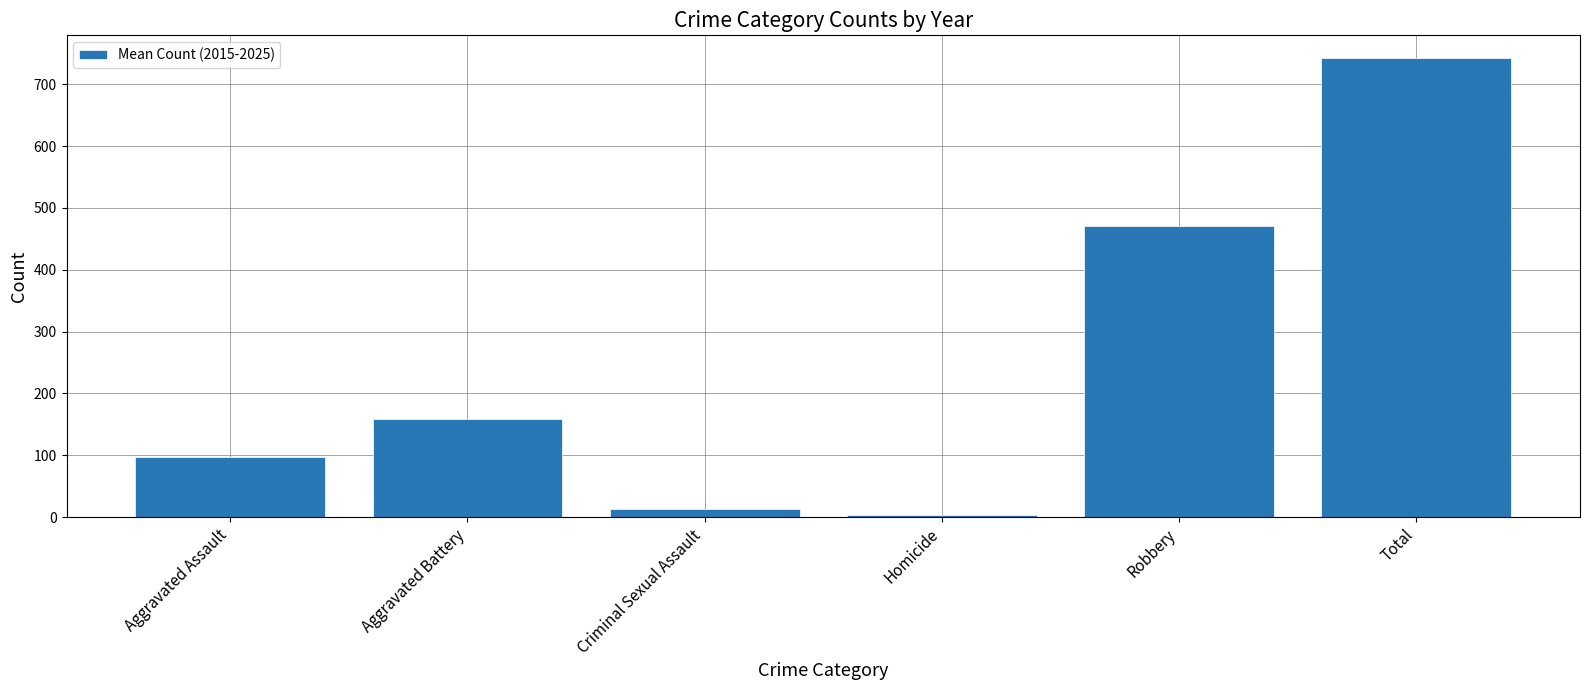

List the labels in order of value, smallest first.

Homicide, Criminal Sexual Assault, Aggravated Assault, Aggravated Battery, Robbery, Total